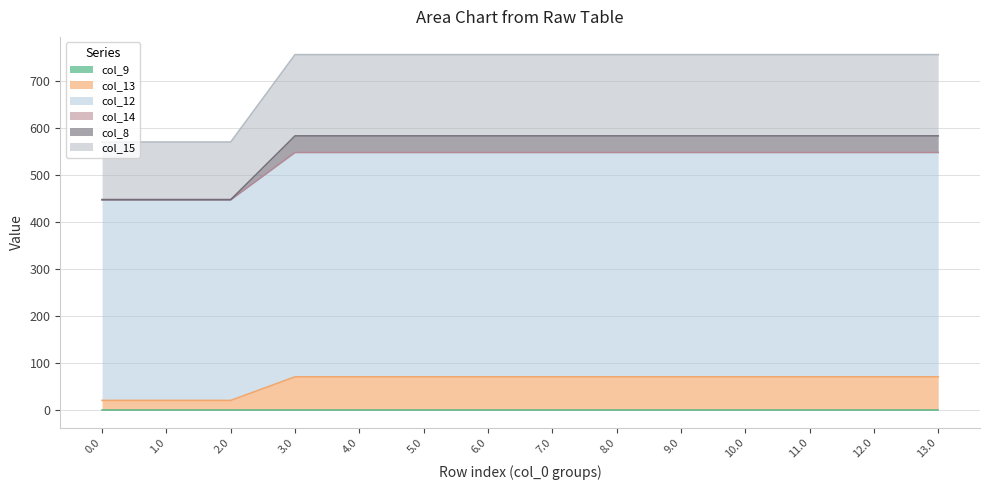

True or false: col_12 and col_14 intersect in this chart.

False